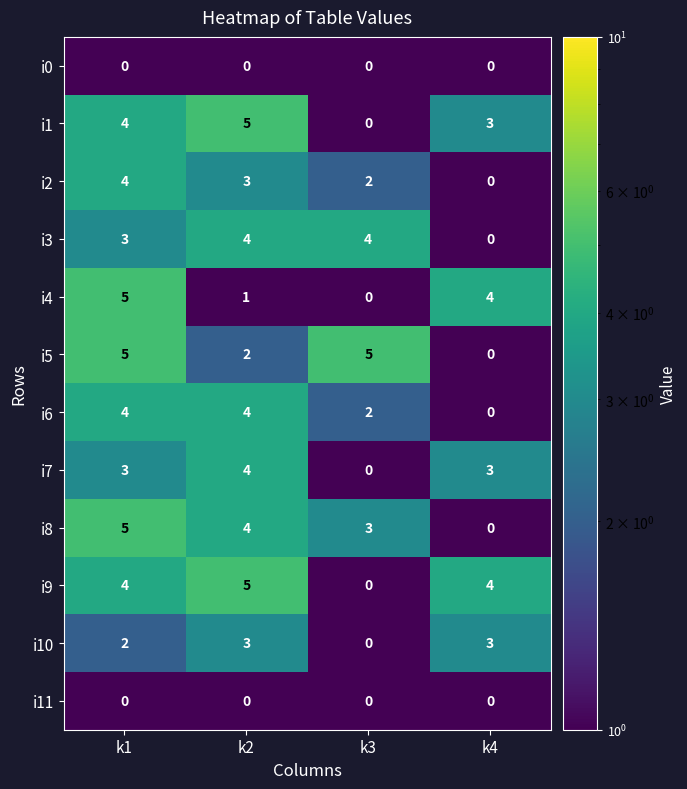

Which series changed the most between k3 and k4?

i5